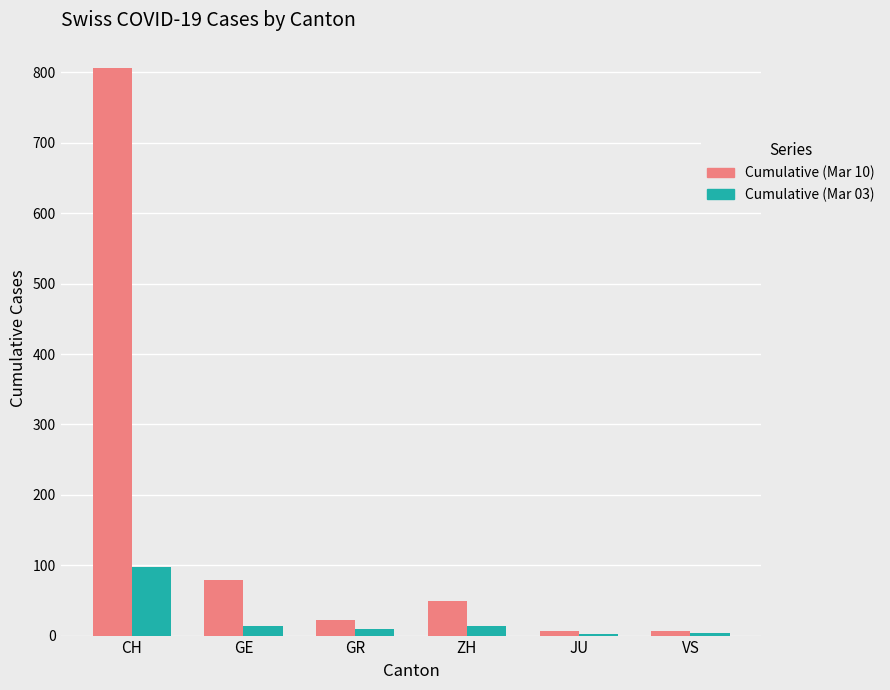

Which series has the largest total across all categories?

Cumulative (Mar 10)